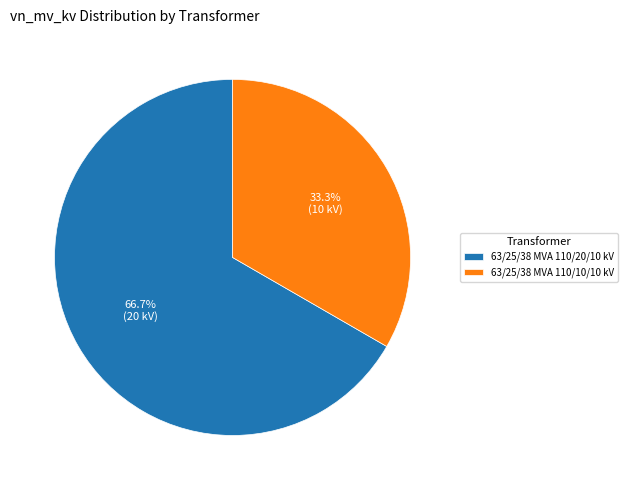

To the nearest percent, what is the difference between the 63/25/38 MVA 110/10/10 kV and 63/25/38 MVA 110/20/10 kV slice percentages?

33%